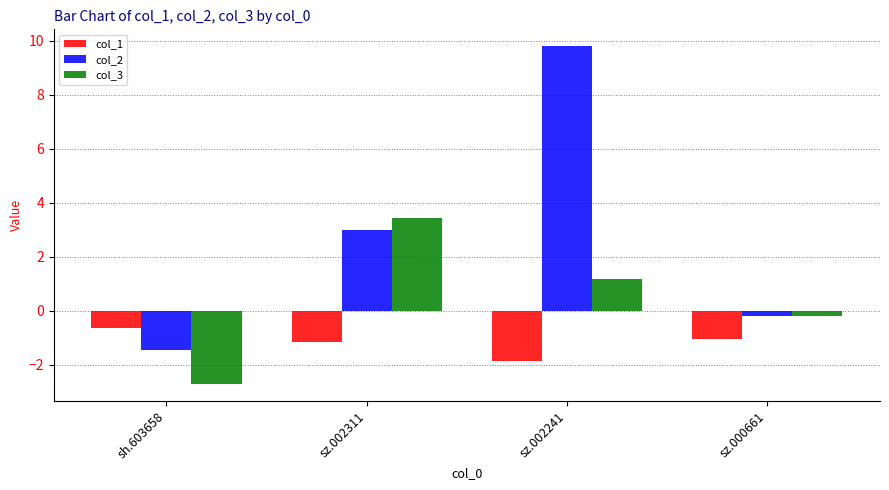

How many groups of bars are there?

4